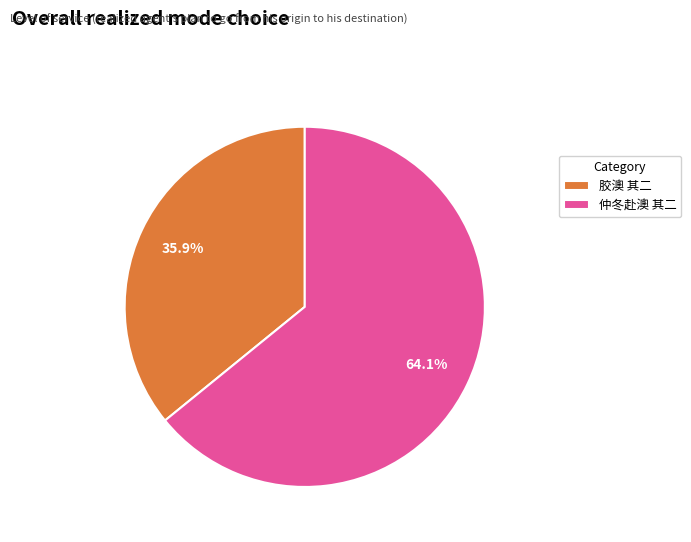

Rank the categories by value from highest to lowest.

仲冬赴澳 其二, 胶澳 其二